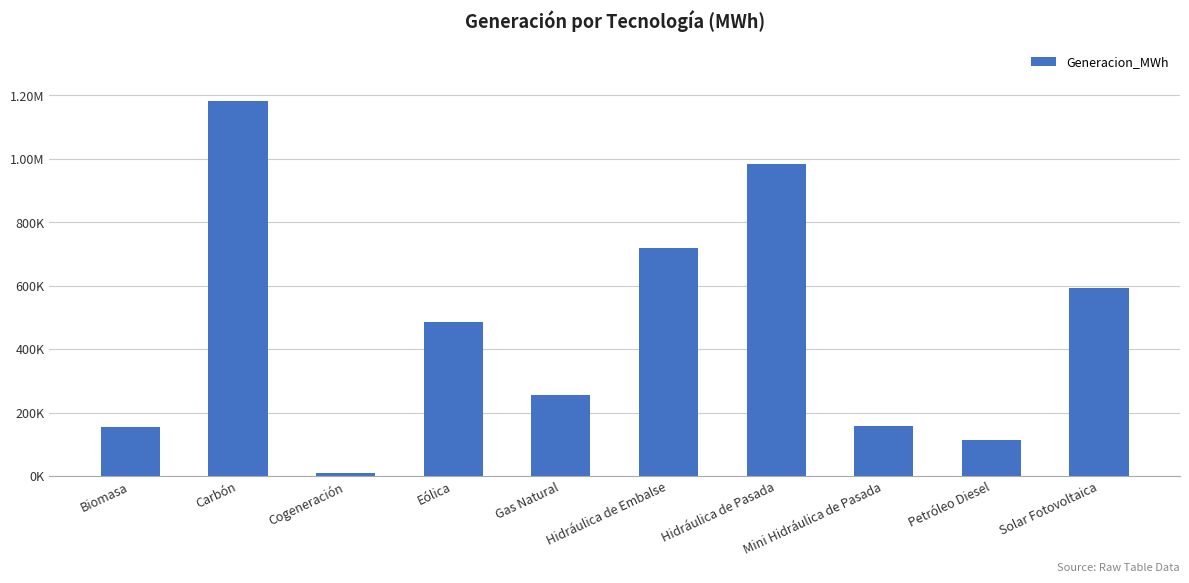

What is the difference between the second highest and second lowest values?

870242.2